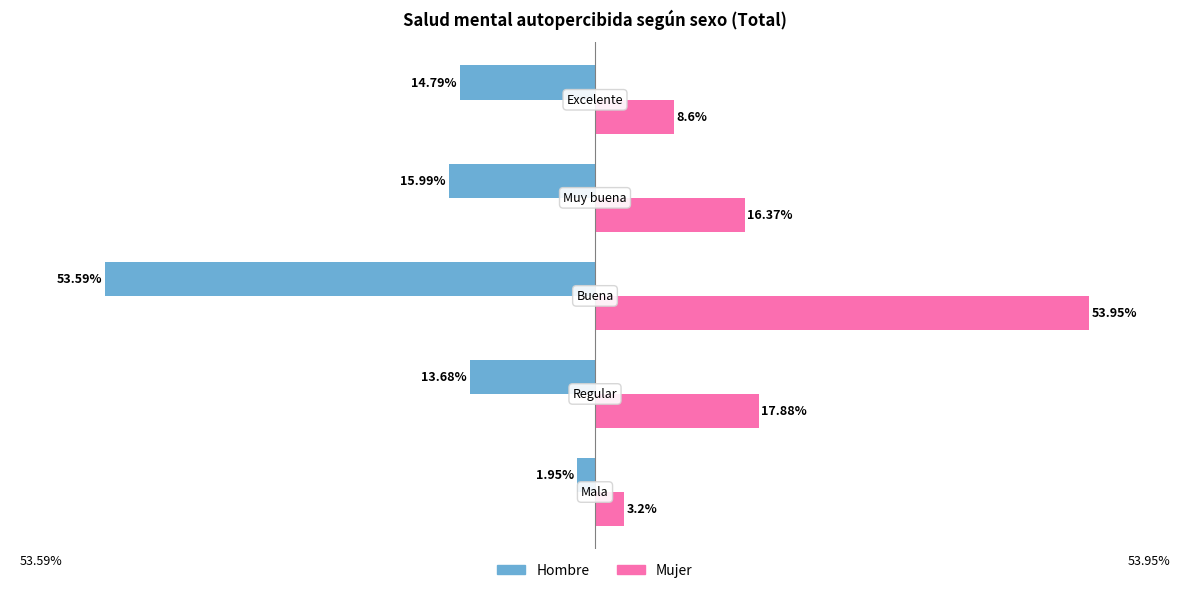

What are all the series names shown in the legend?

Hombre, Mujer